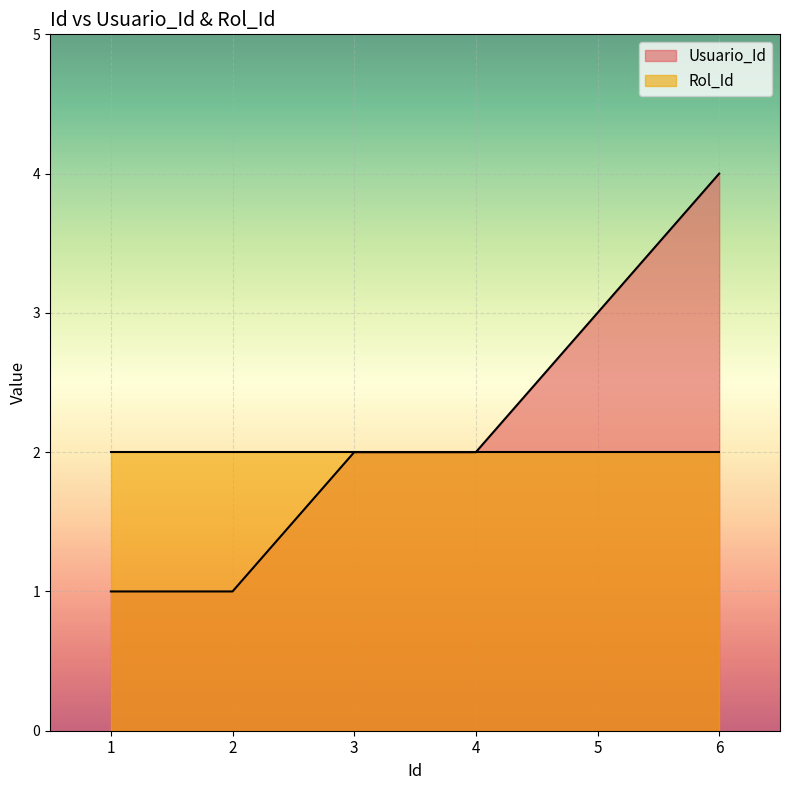

What is the sum of the values at 3 and 1?

3